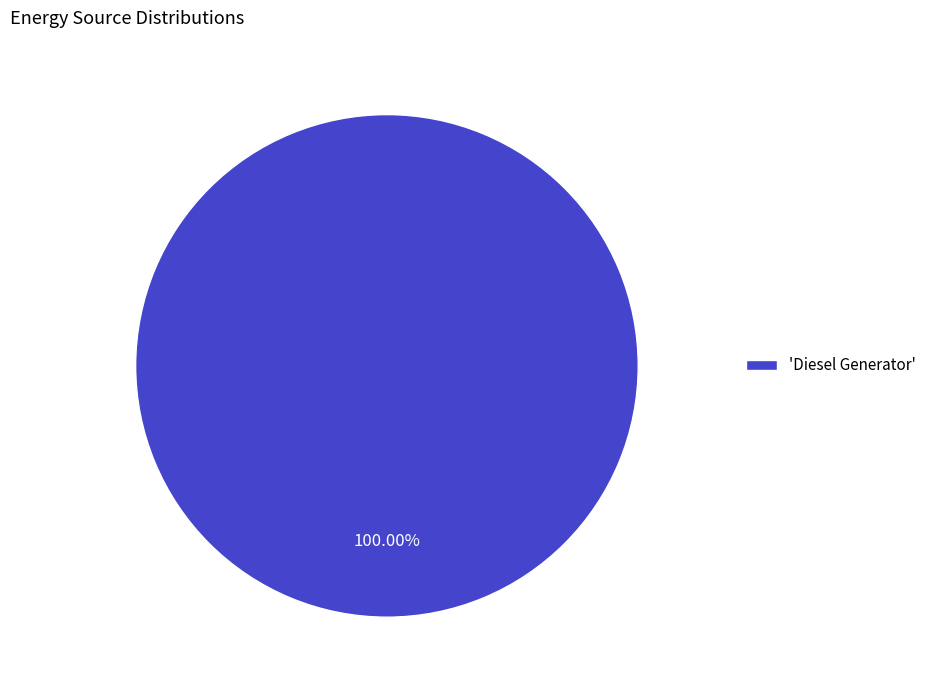

Rank the categories by value from lowest to highest.

'Diesel Generator'